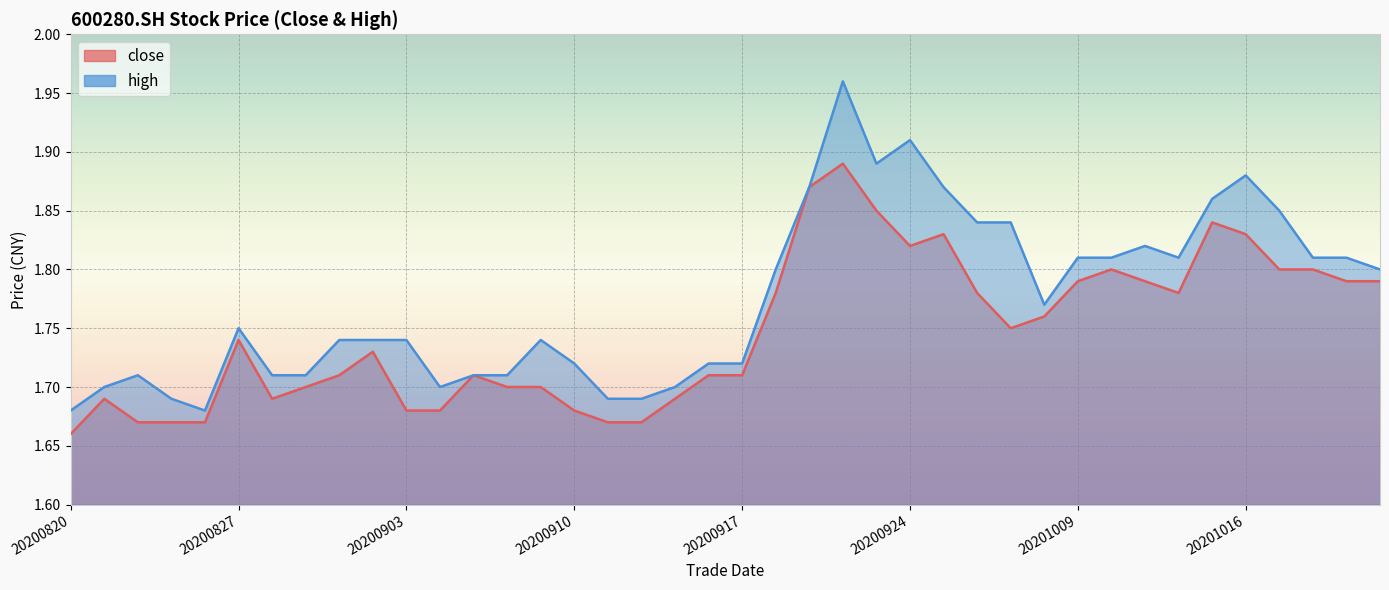

At which category is the sum across all series the highest?

20200922